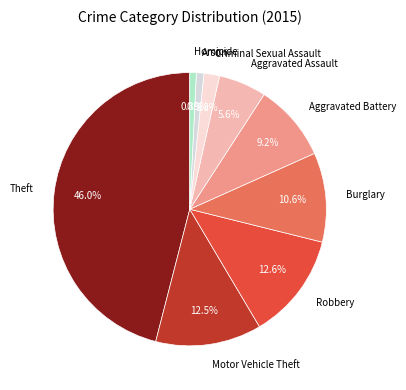

The Arson slice represents 11% of the pie. True or false?

False